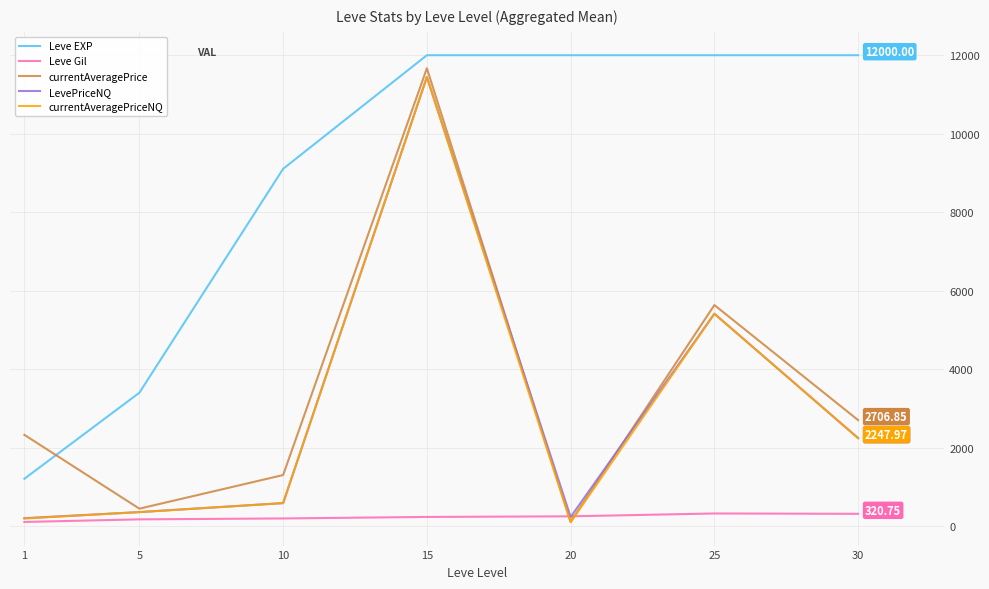

Which series changed the most between 20 and 25?

currentAveragePrice